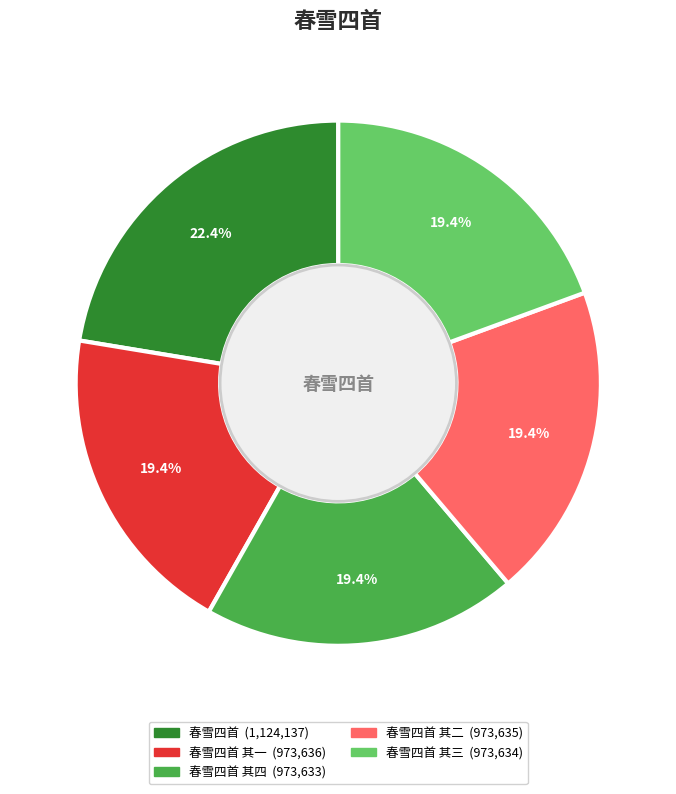

Is there any slice that represents more than half of the pie?

No